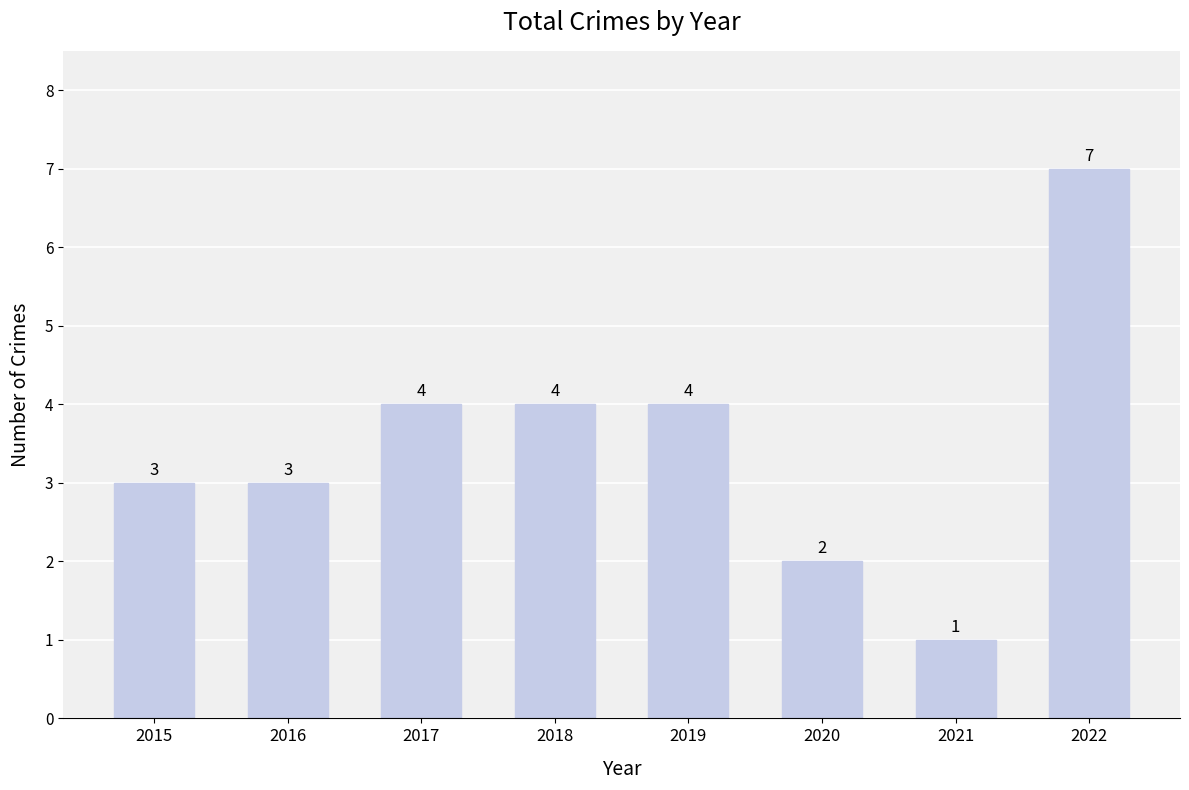

Count the values in the range 3 to 4.

5